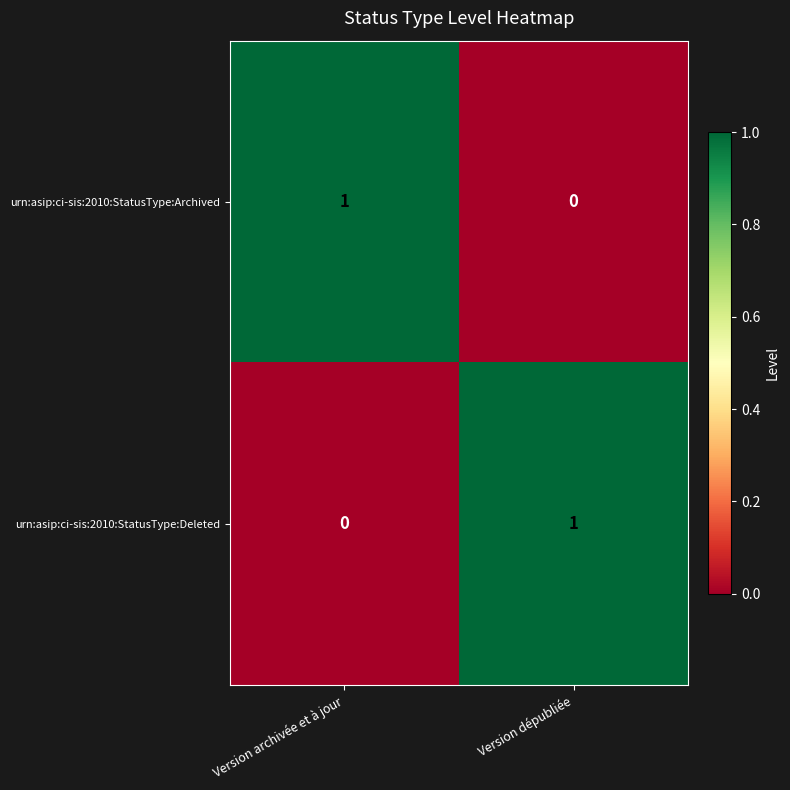

At which label is urn:asip:ci-sis:2010:StatusType:Deleted closest to 0?

Version archivée et à jour